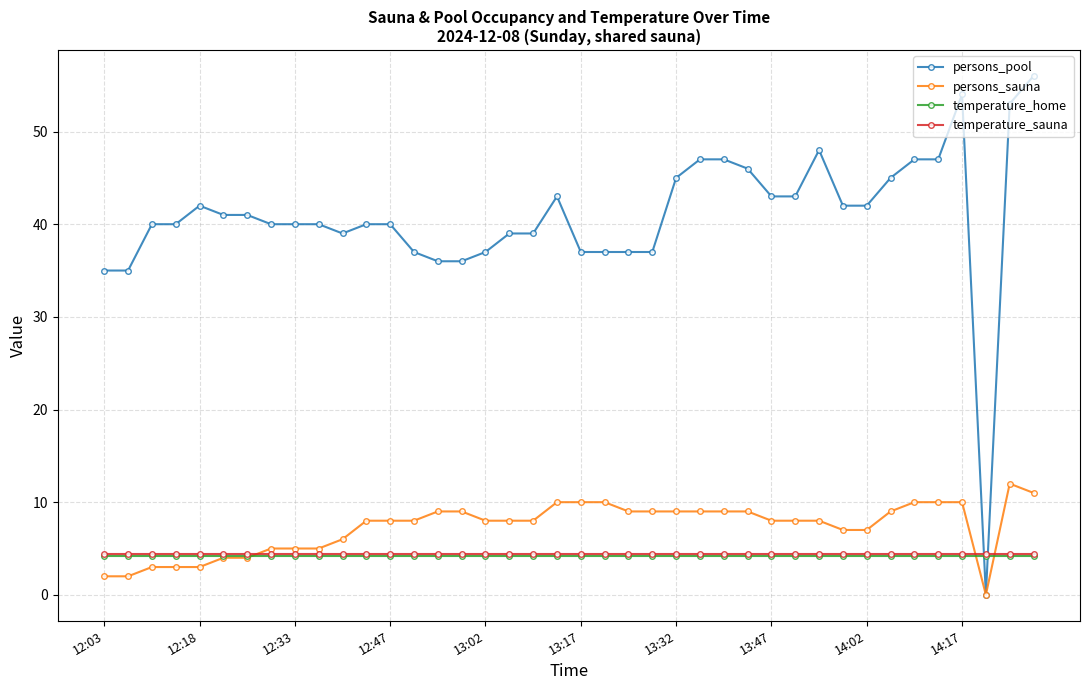

What is the value of the temperature_home point at the 30th from the left?

4.2